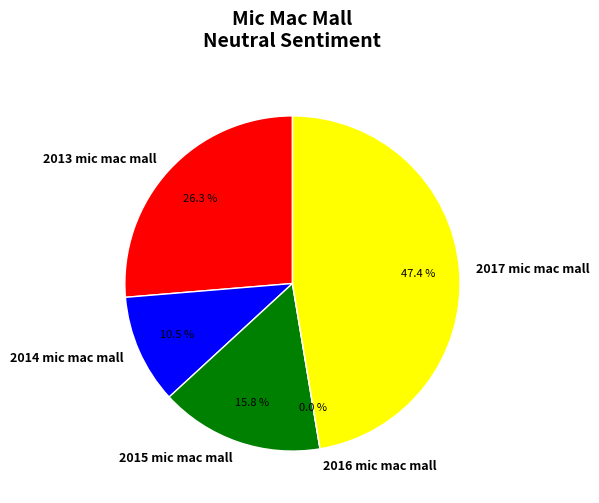

What percentage do 2016 mic mac mall and 2017 mic mac mall together represent?

47.4%